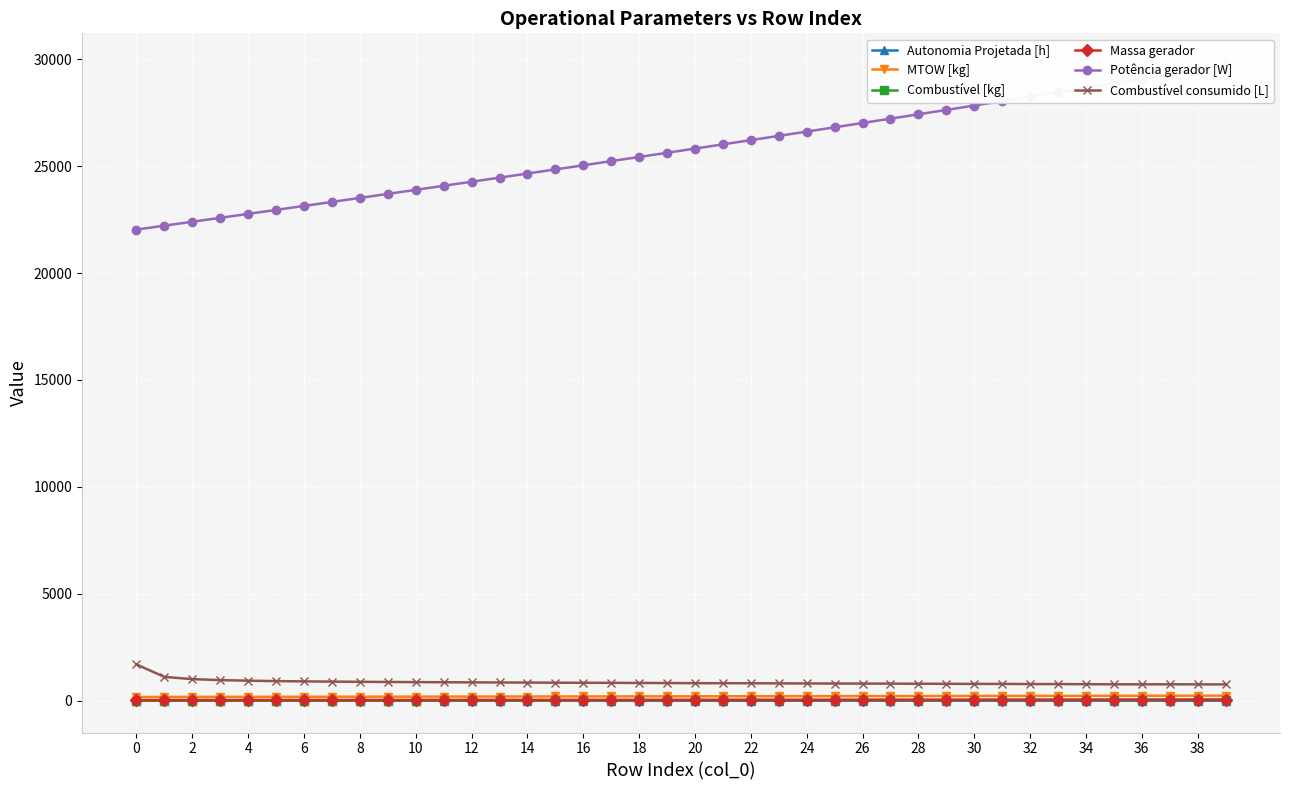

What is the difference between the maximum and minimum values in the Potência gerador [W] series?

7690.5